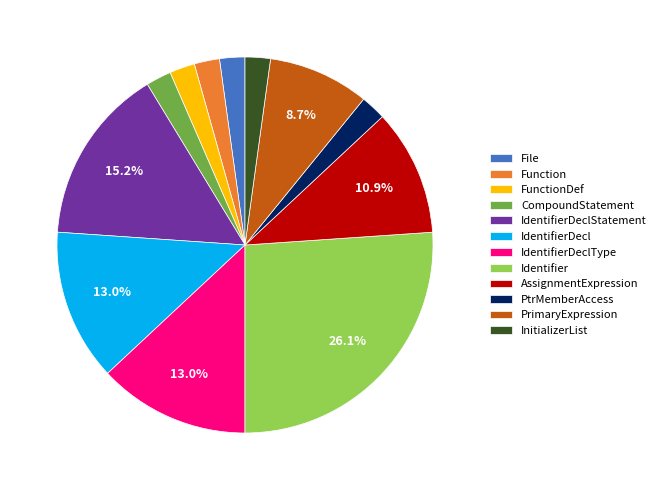

How many slices are in this pie chart?

12